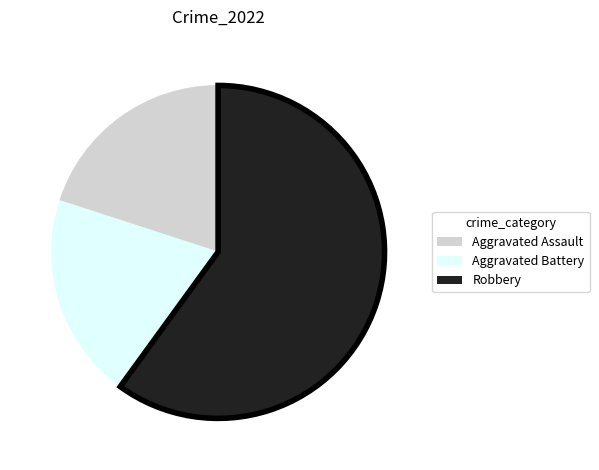

Which slice is the largest?

Robbery